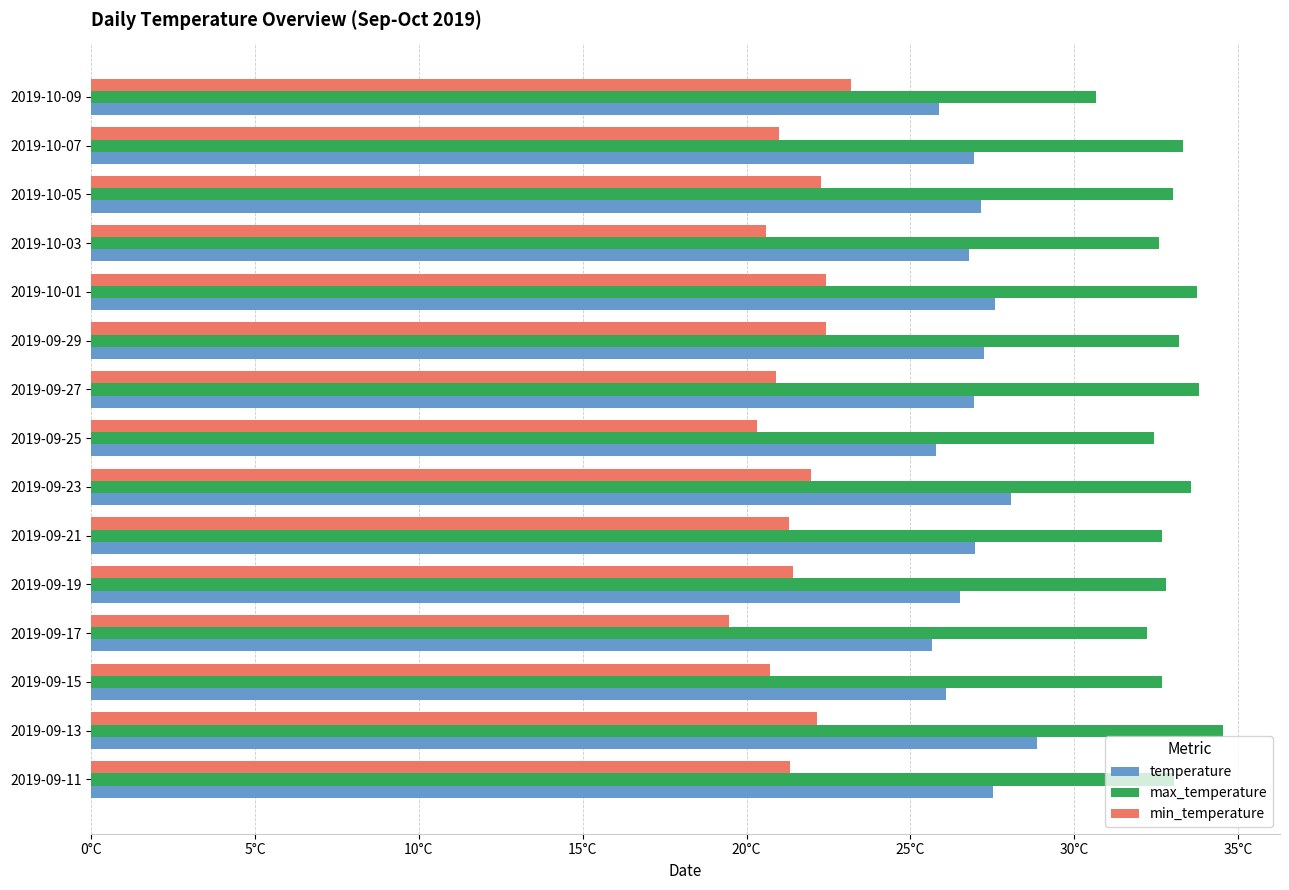

What are all the series names shown in the legend?

temperature, max_temperature, min_temperature